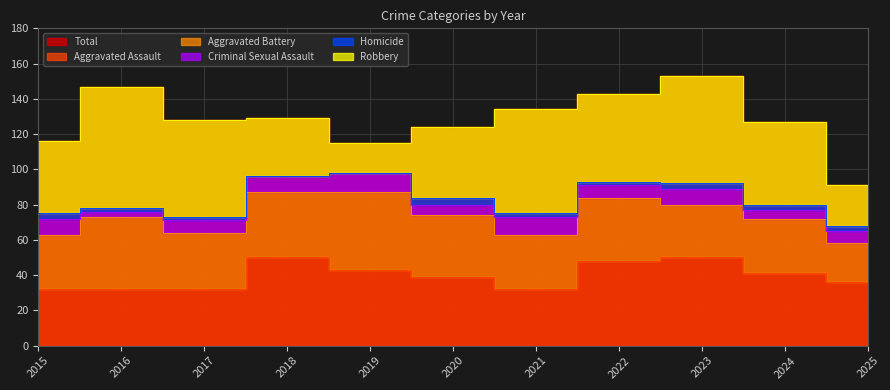

True or false: Aggravated Assault has a value of 43 at 2019.

True